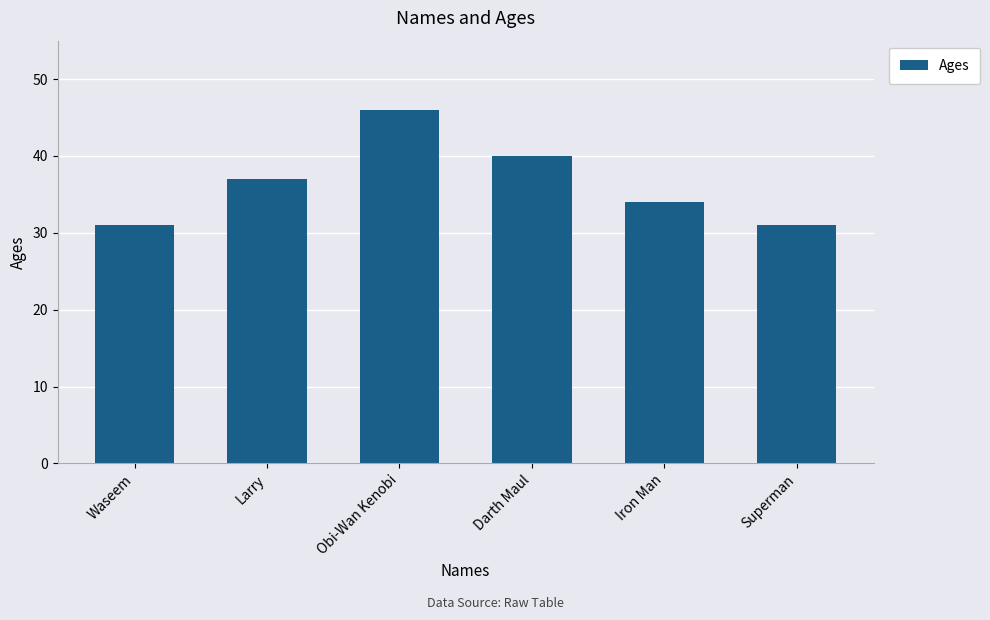

What is the greatest value displayed?

46